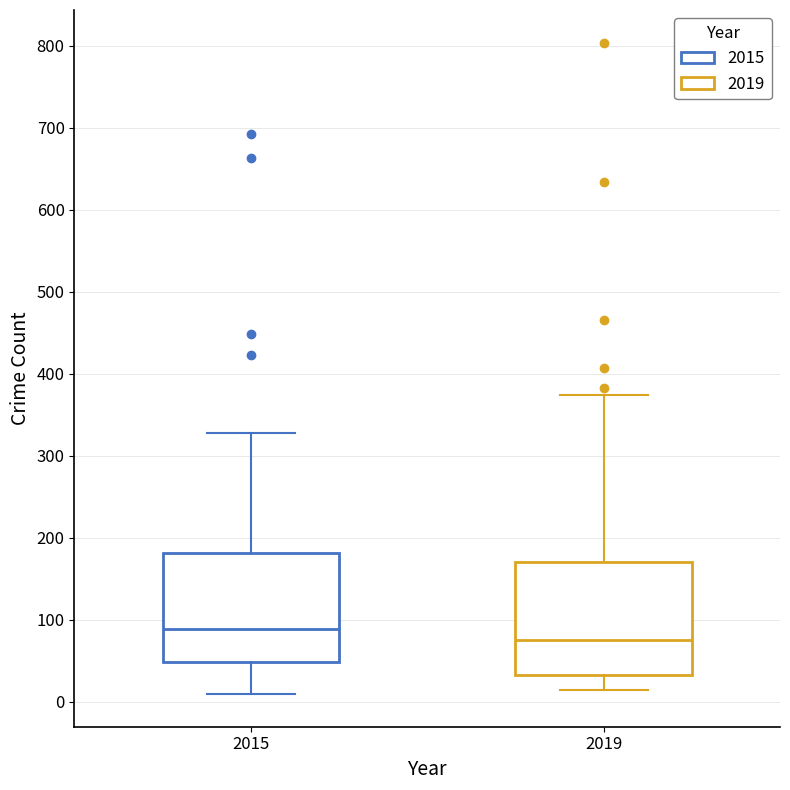

Which box's median line is the highest?

2015